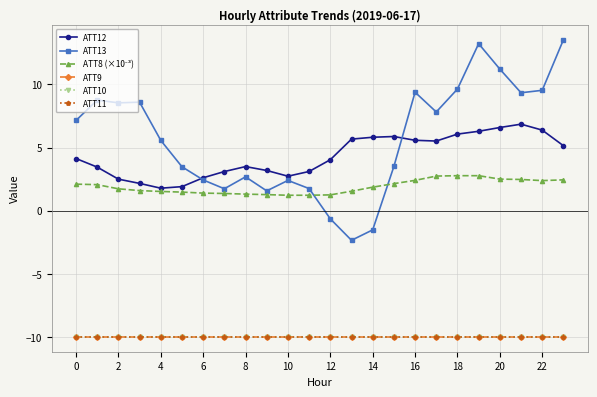

Is this an area chart (filled region under the line)?

No